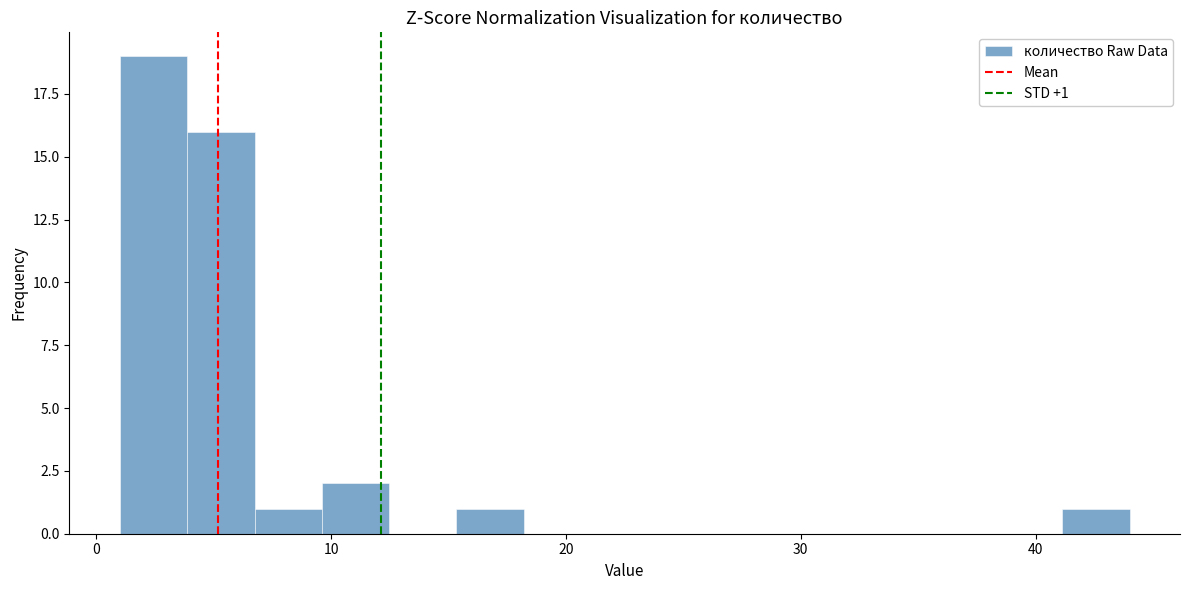

Around what value on the x-axis is the tallest bar? Give the approximate position of its centre, as read against the axis.

2